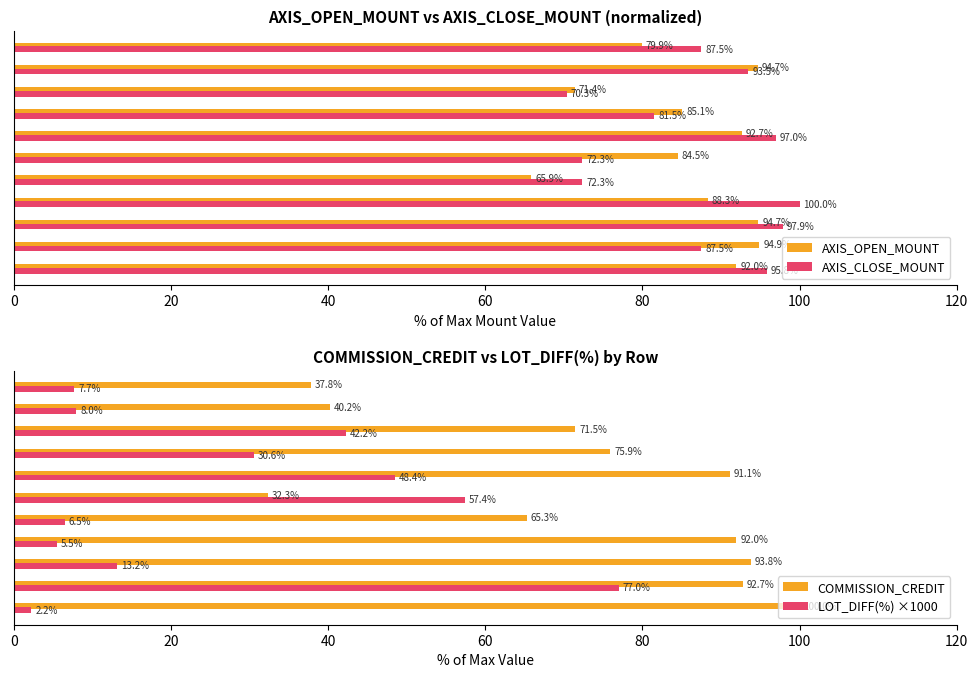

What is the lowest value of the AXIS_OPEN_MOUNT series?

65.9